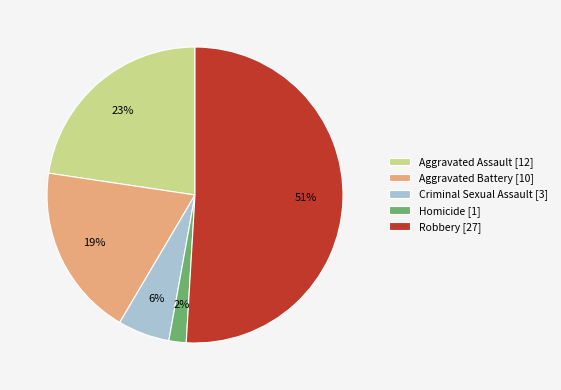

What is the ratio of the value at Aggravated Battery to the value at Aggravated Assault?

0.8